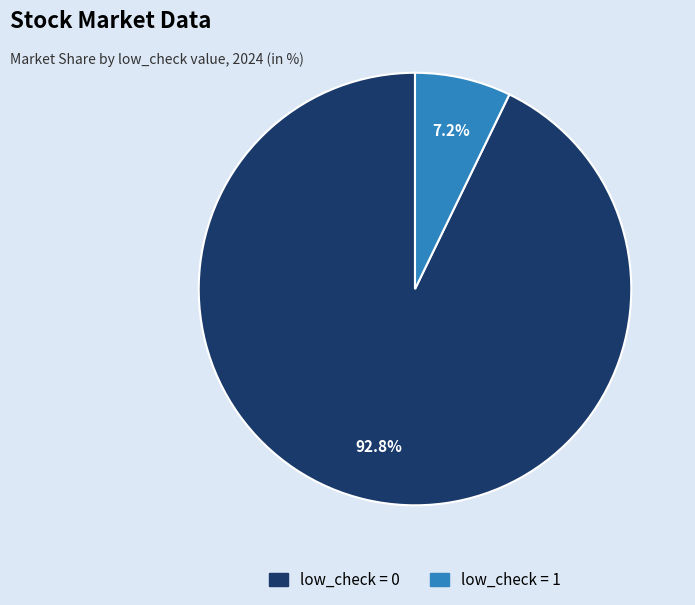

How much of the chart is everything except low_check = 1?

92.8%